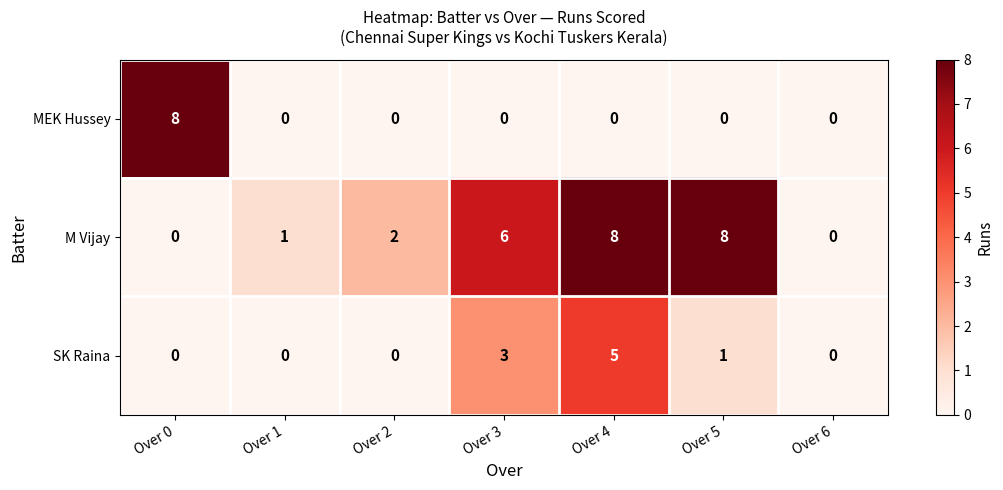

What is the sum of the SK Raina values at Over 0 and Over 4?

5